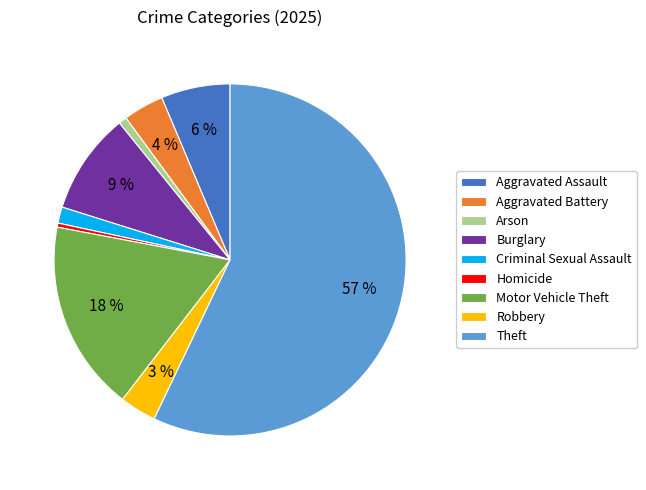

Which has a higher value, Aggravated Battery or Burglary?

Burglary